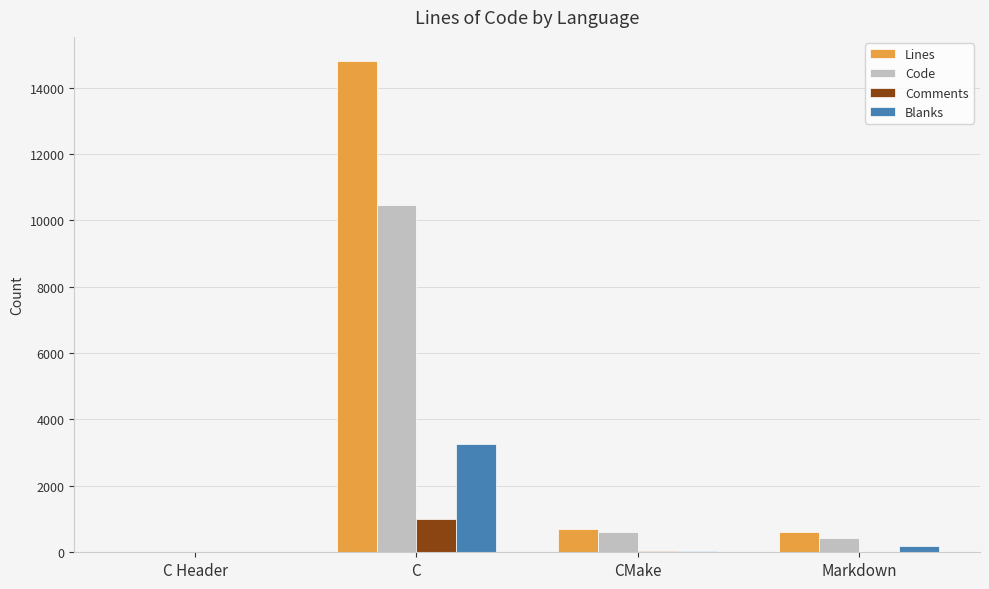

Where does the Comments series first go above 44?

C